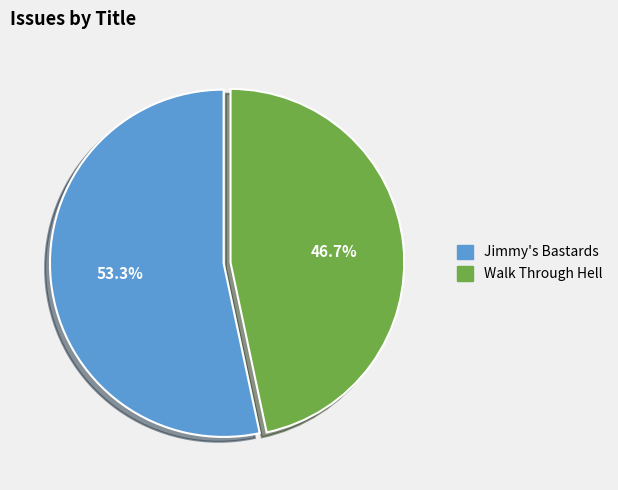

Which has a higher value, Jimmy's Bastards or Walk Through Hell?

Jimmy's Bastards